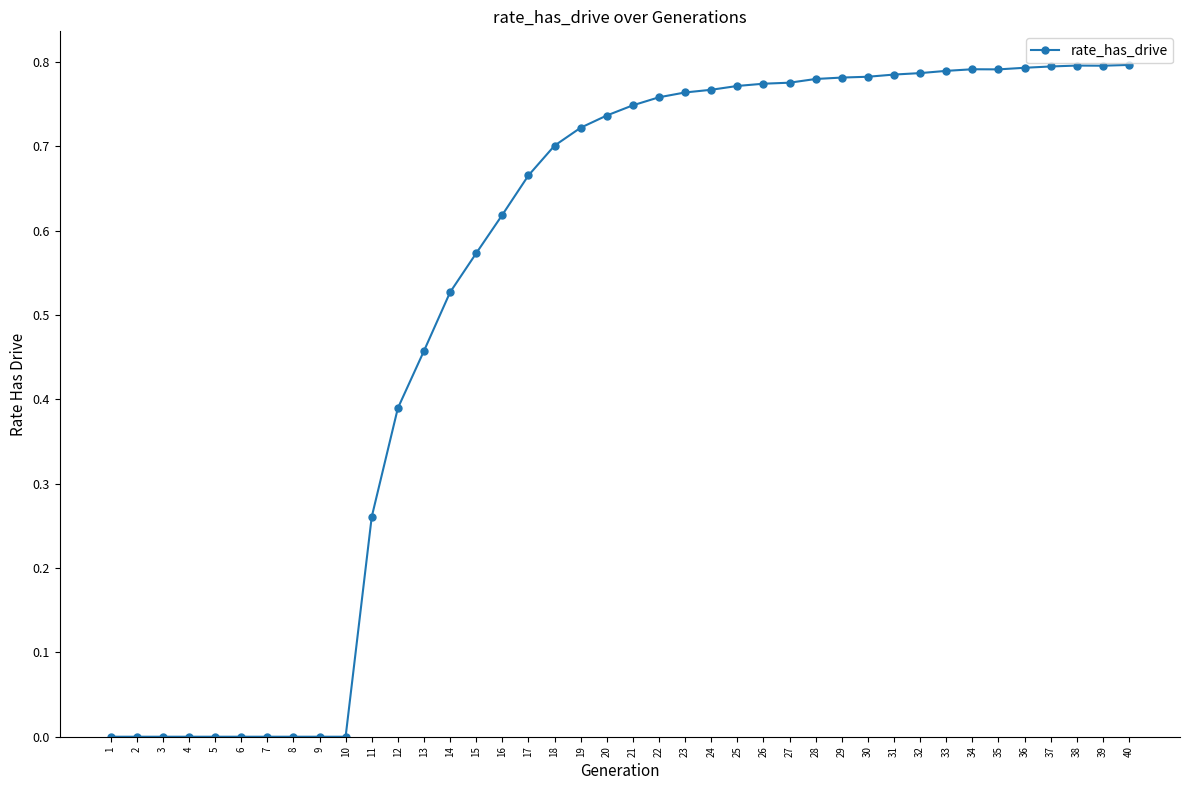

What is the sum of the values at 16 and 22?

1.4